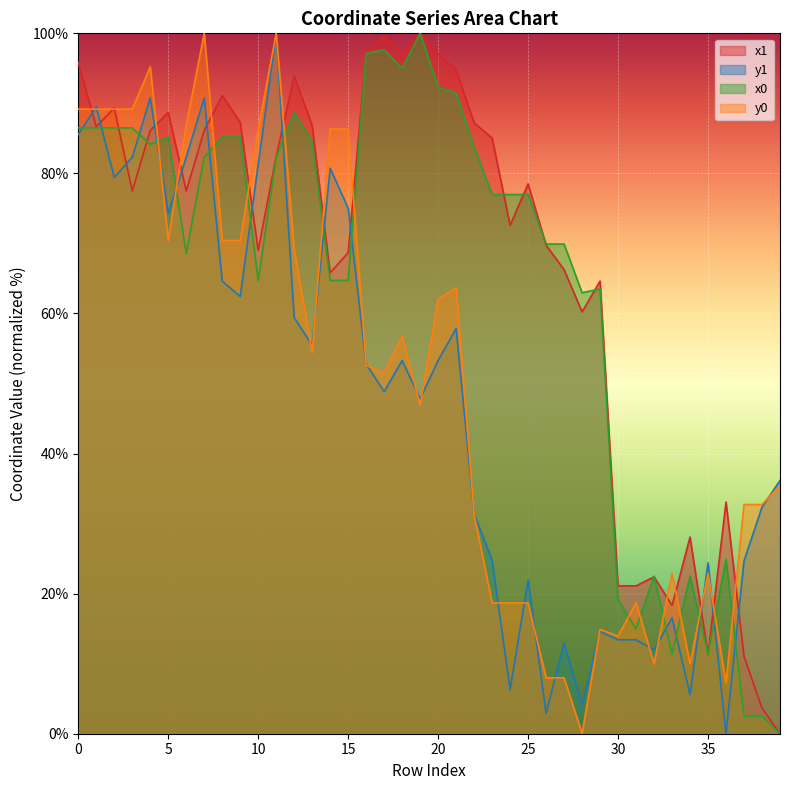

The x0 series shows 83.8 at 22. True or false?

True